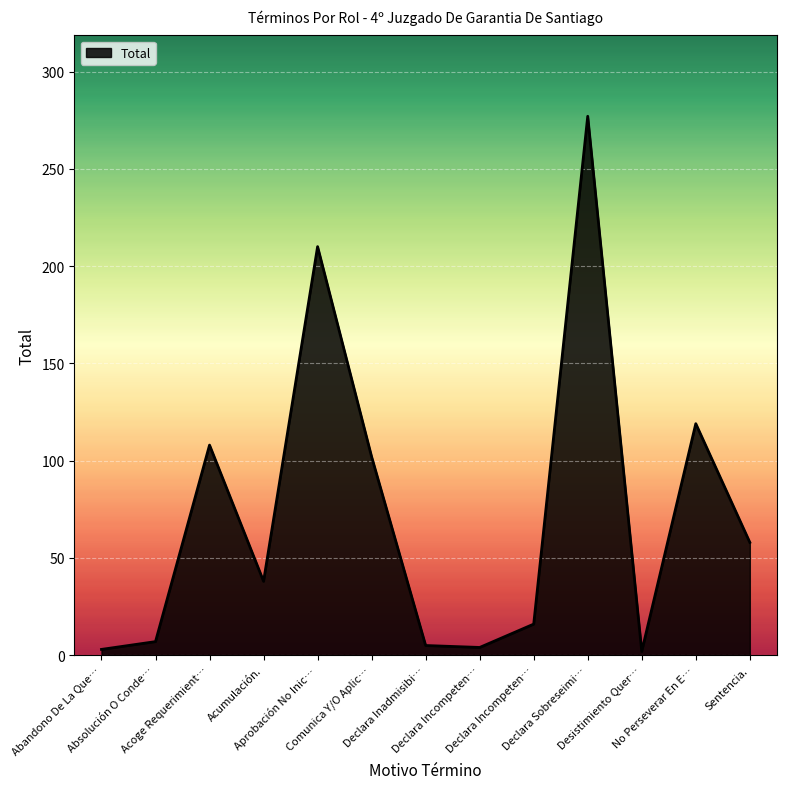

Rank the categories by value from highest to lowest.

Declara Sobreseimi…, Aprobación No Inic…, No Perseverar En E…, Acoge Requerimient…, Comunica Y/O Aplic…, Sentencia., Acumulación., Declara Incompeten…, Absolución O Conde…, Declara Inadmisibi…, Declara Incompeten…, Abandono De La Que…, Desistimiento Quer…